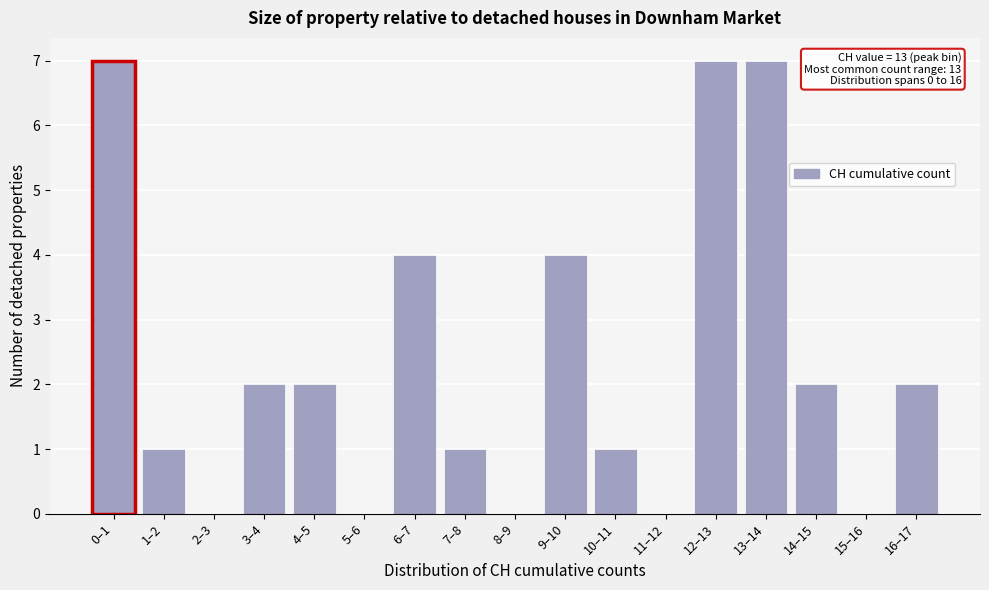

Reading right to left, what are all the values shown in this chart?

16–17=2	15–16=0	14–15=2	13–14=7	12–13=7	11–12=0	10–11=1	9–10=4	8–9=0	7–8=1	6–7=4	5–6=0	4–5=2	3–4=2	2–3=0	1–2=1	0–1=7